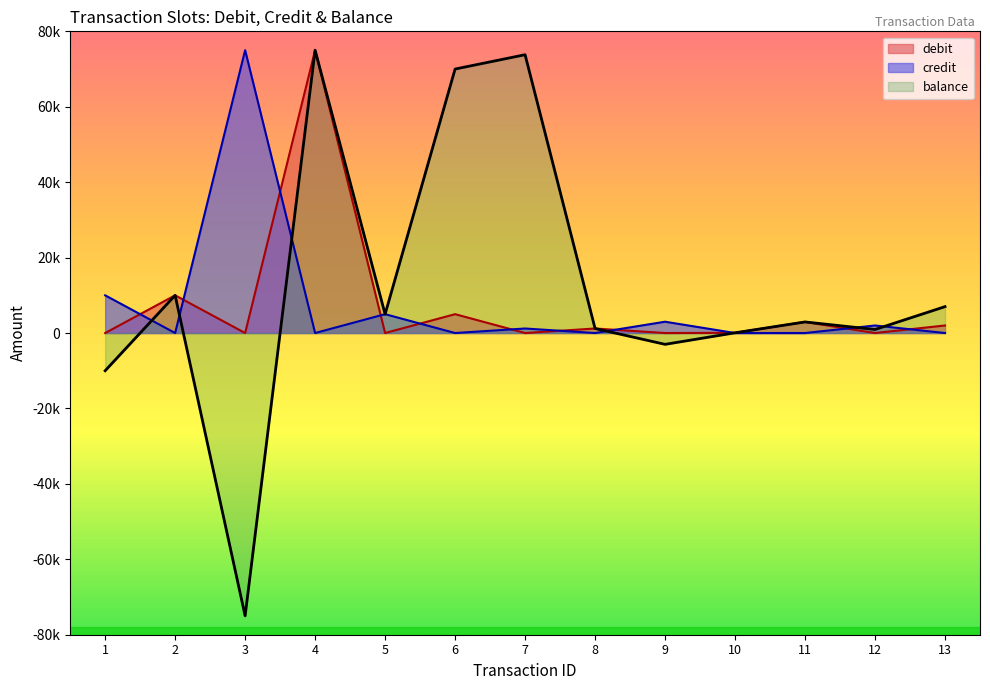

The credit series shows 2000 at 12. True or false?

True